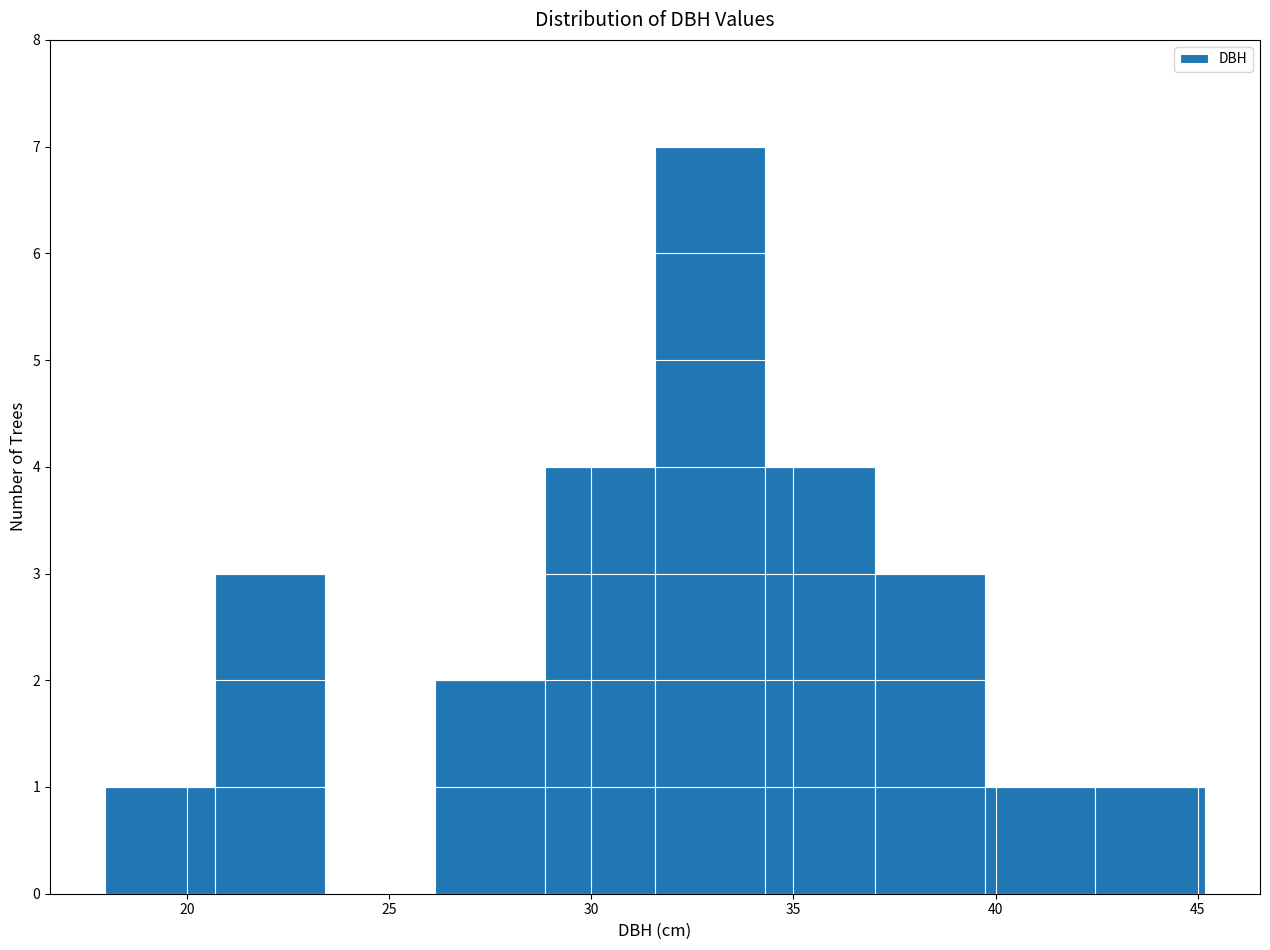

Over which range of the x-axis is the bar tallest?

31.5 to 34.5